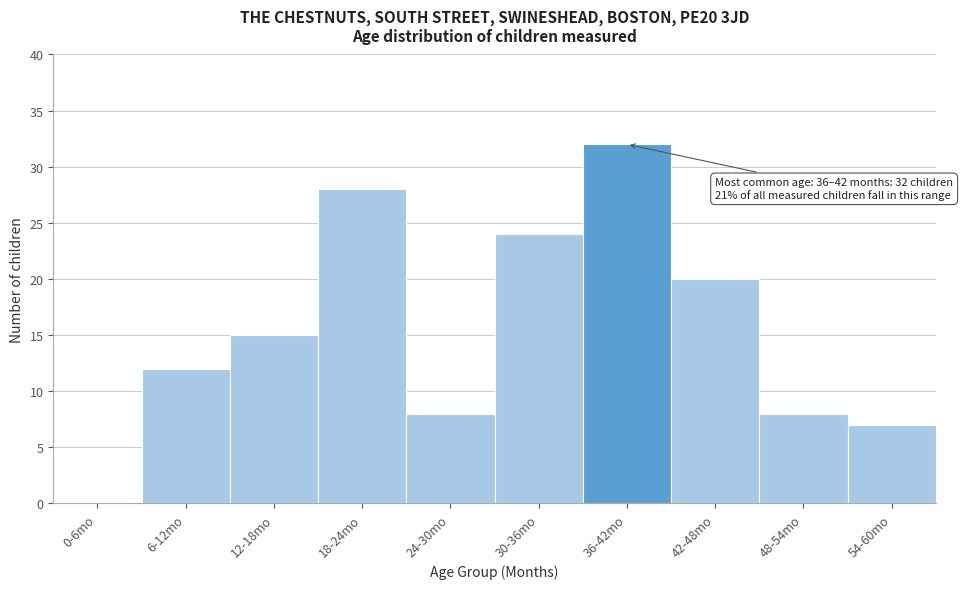

The chart shows a value of 49 at 36-42mo. True or false?

False